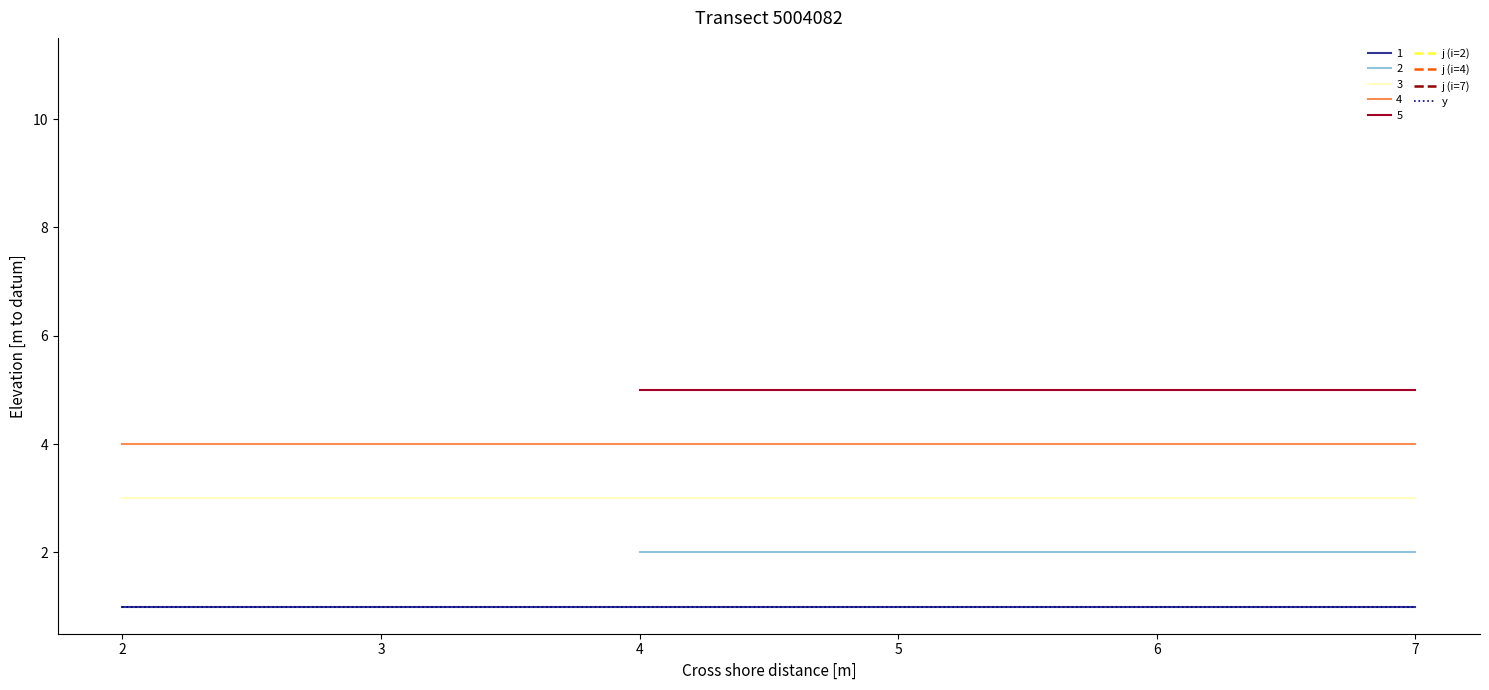

The 4 series shows 7 at 2. True or false?

False